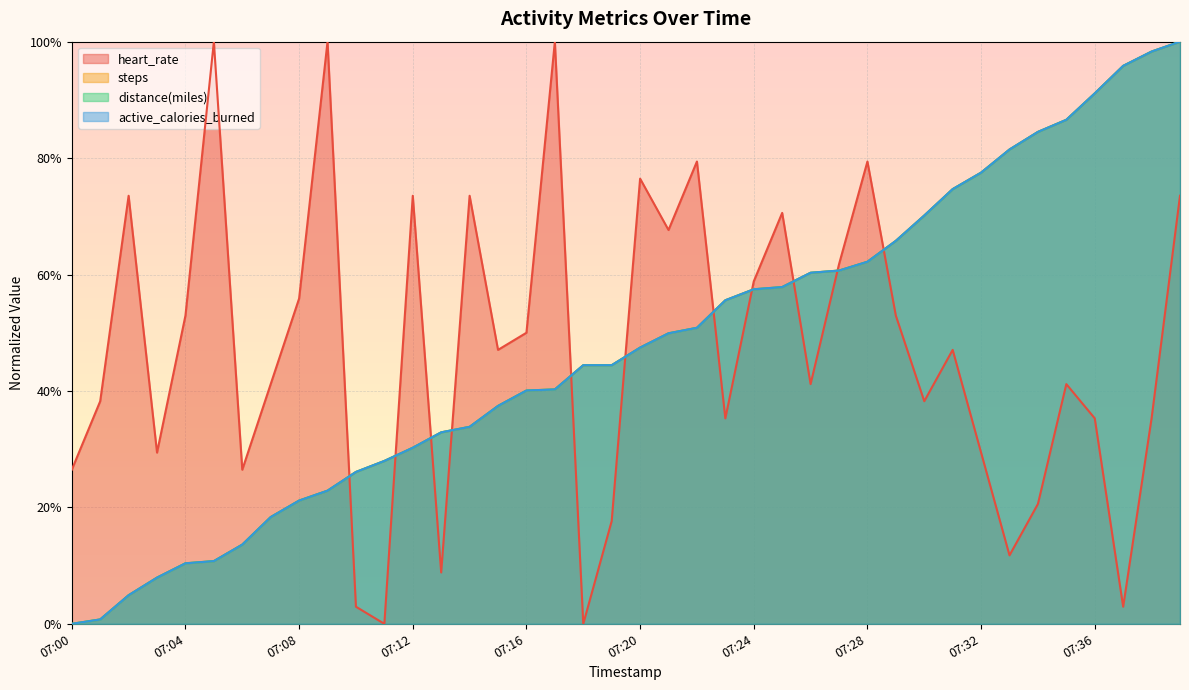

Which category has the lowest value in the steps series?

07:00